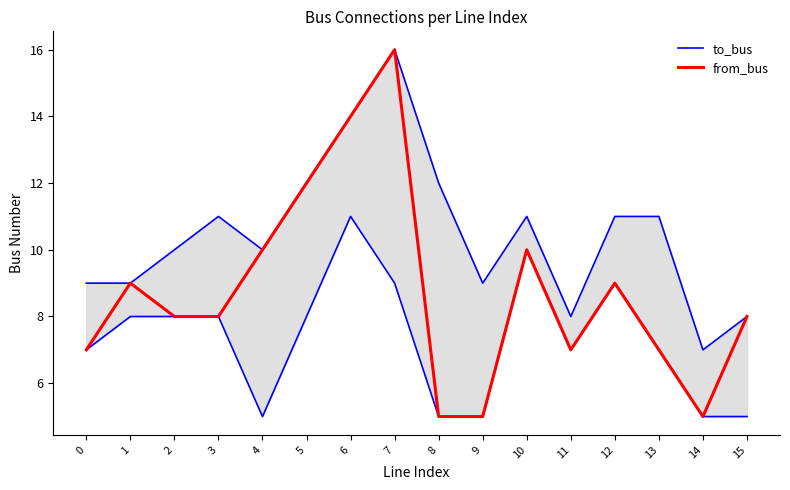

How many lines are shown in the chart?

2